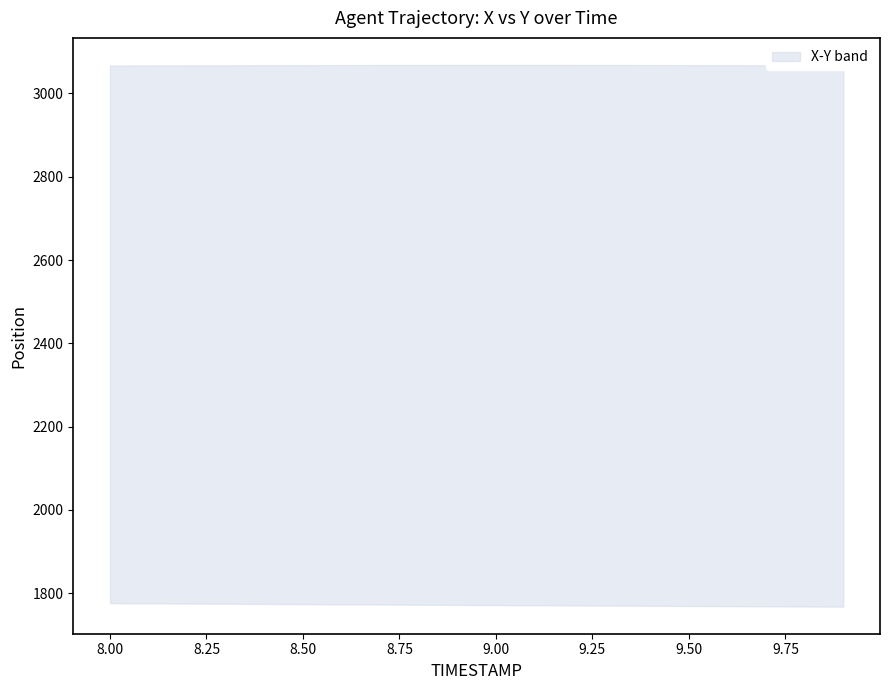

What is the value of the X point at the 6th from the left?

3068.1